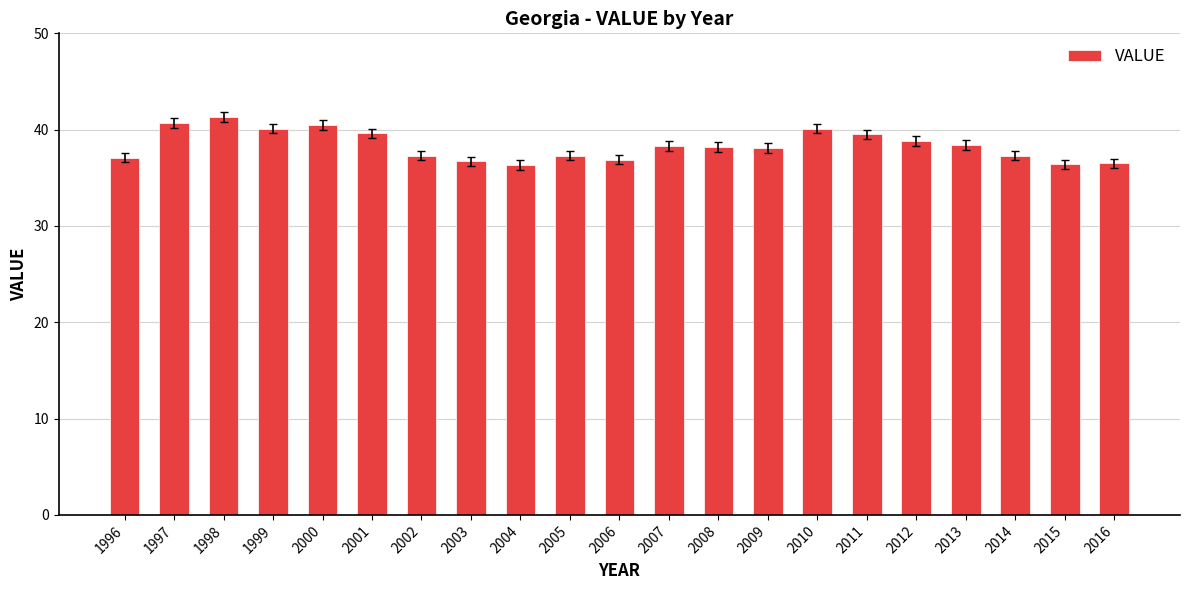

The value at 2016 is 57.5. True or false?

False